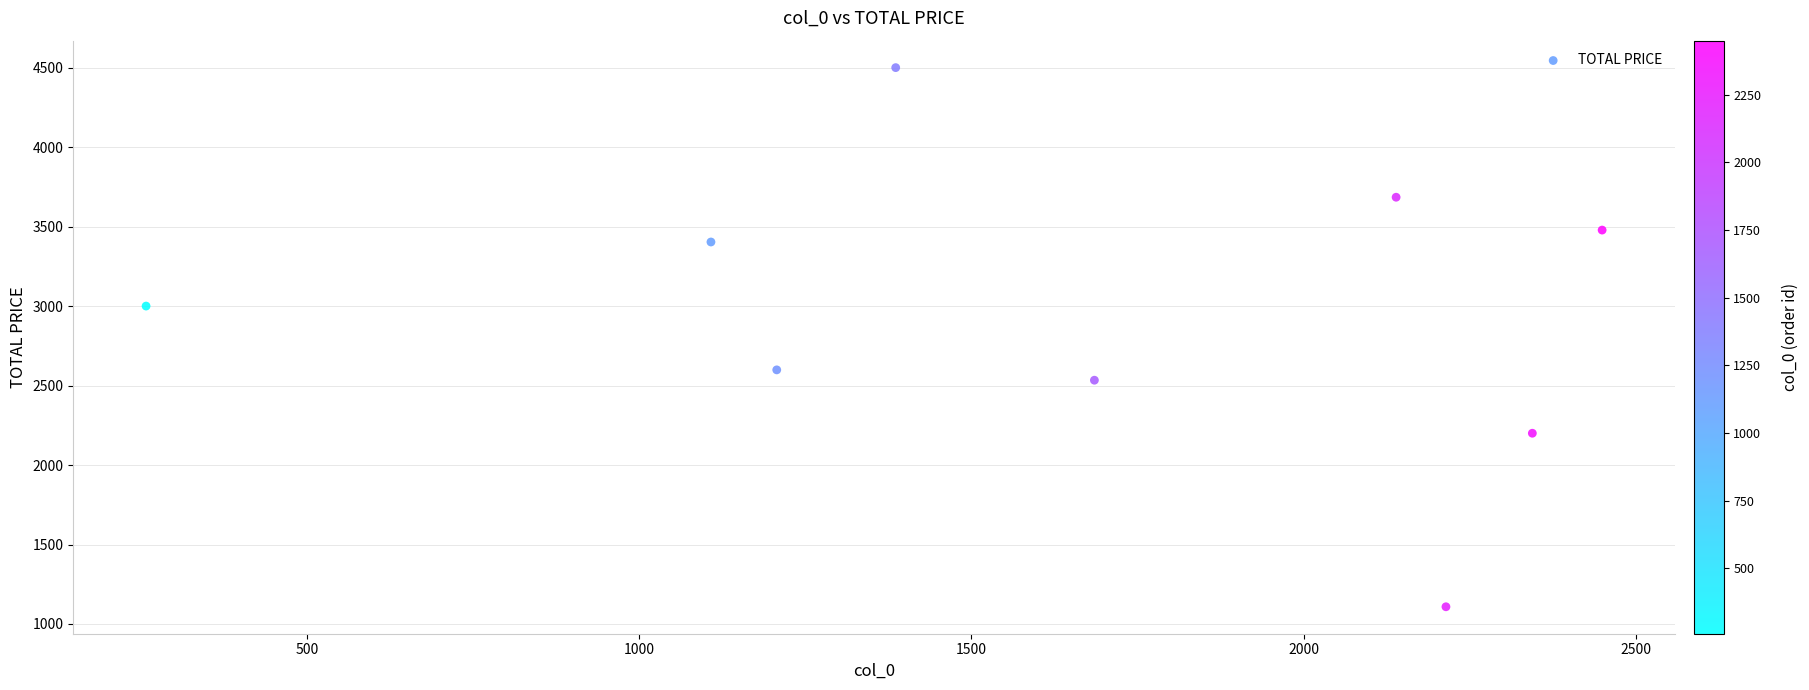

What is the range of Y values (max minus min)?

3391.6